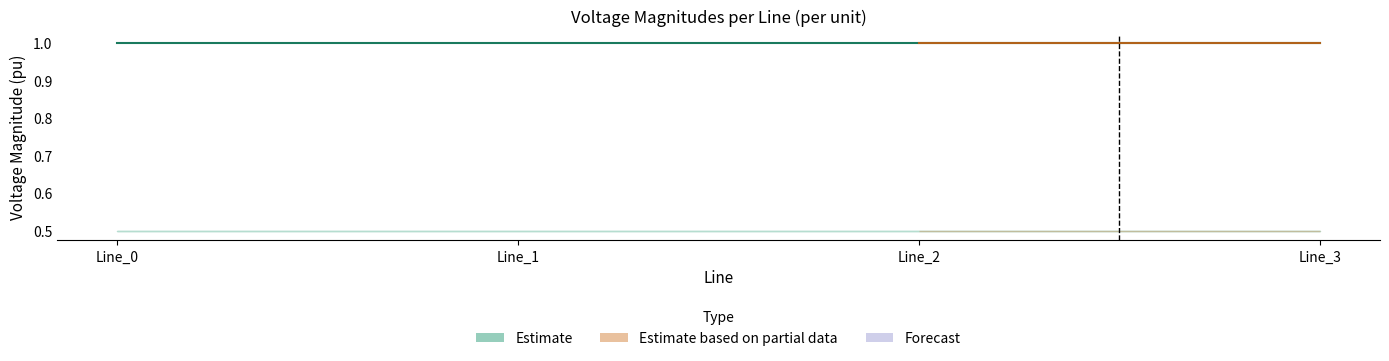

Which label corresponds to the largest value in the chart?

Line_0